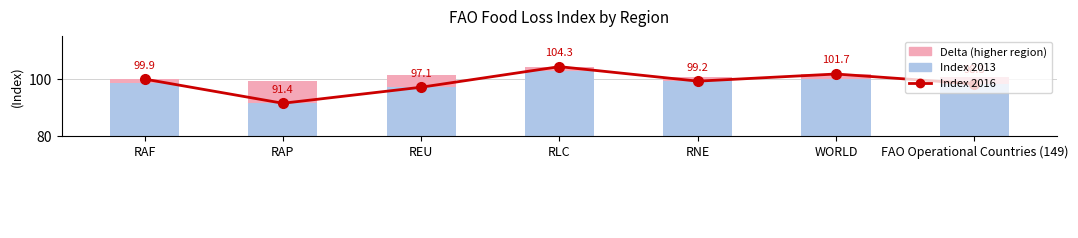

Reading right to left, list all the values displayed in this chart.

index_2016: FAO Operational Countries (149)=98.3	WORLD=101.7	RNE=99.2	RLC=104.3	REU=97.1	RAP=91.4	RAF=99.9
index_2013: FAO Operational Countries (149)=98.3	WORLD=100.1	RNE=99.2	RLC=102.6	REU=97.1	RAP=91.4	RAF=98.4
delta_lt_0.95: FAO Operational Countries (149)=2.4	WORLD=1.6	RNE=1.5	RLC=1.7	REU=4.2	RAP=8.0	RAF=1.5